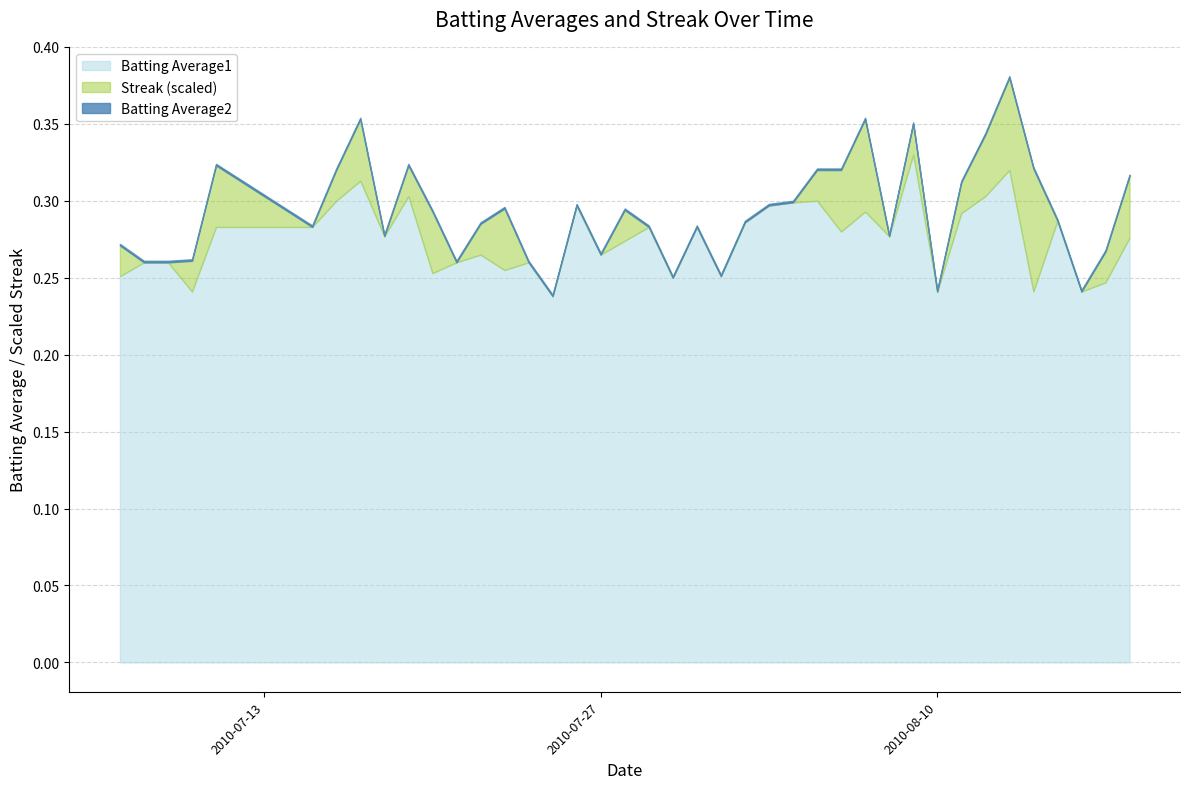

Which series has the widest spread of values?

Streak